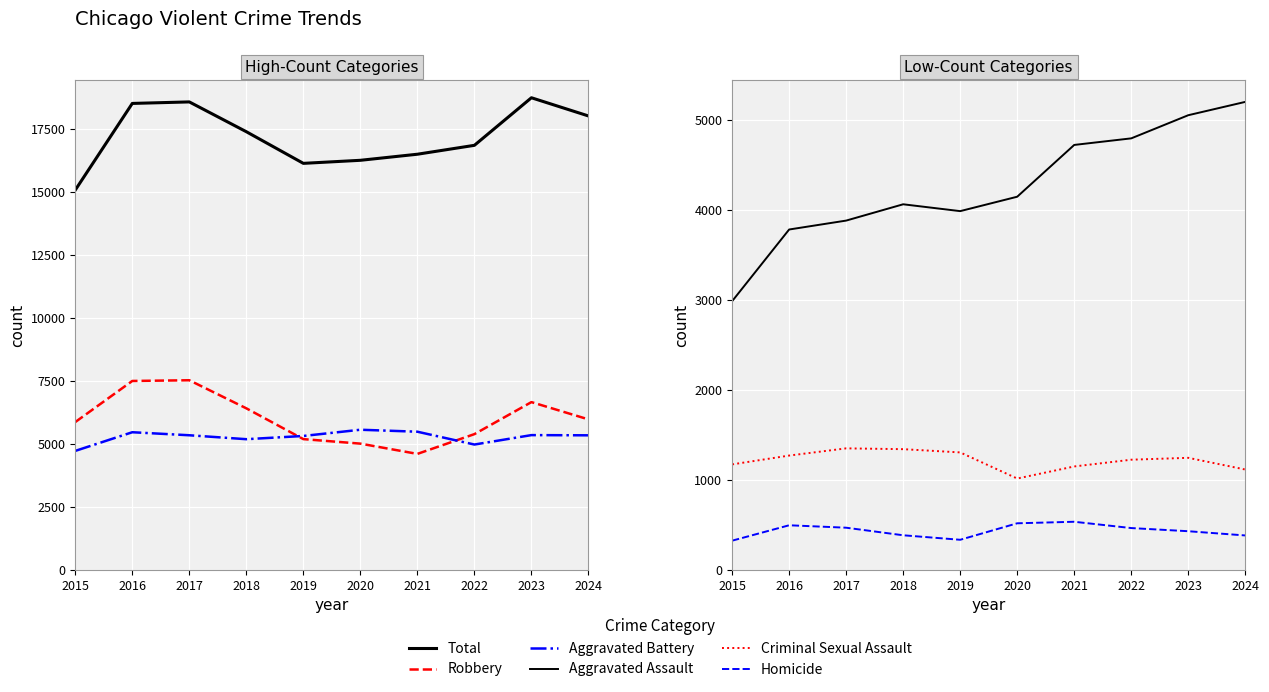

How many lines are shown in the chart?

6